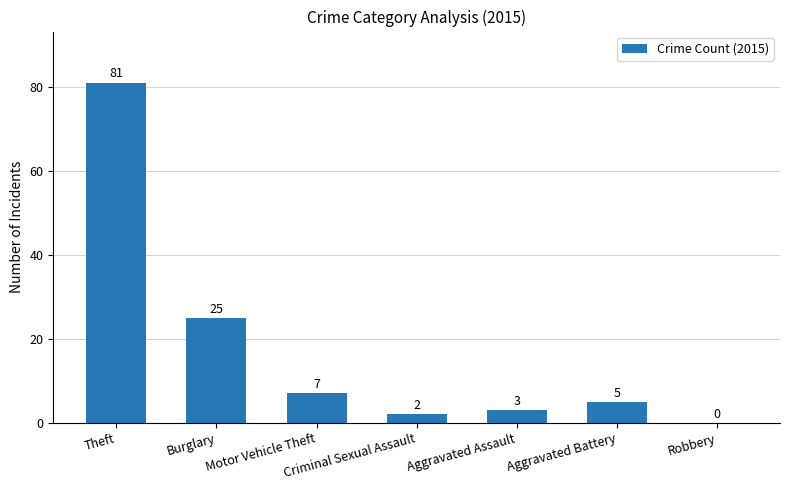

The value at Robbery is 0. True or false?

True